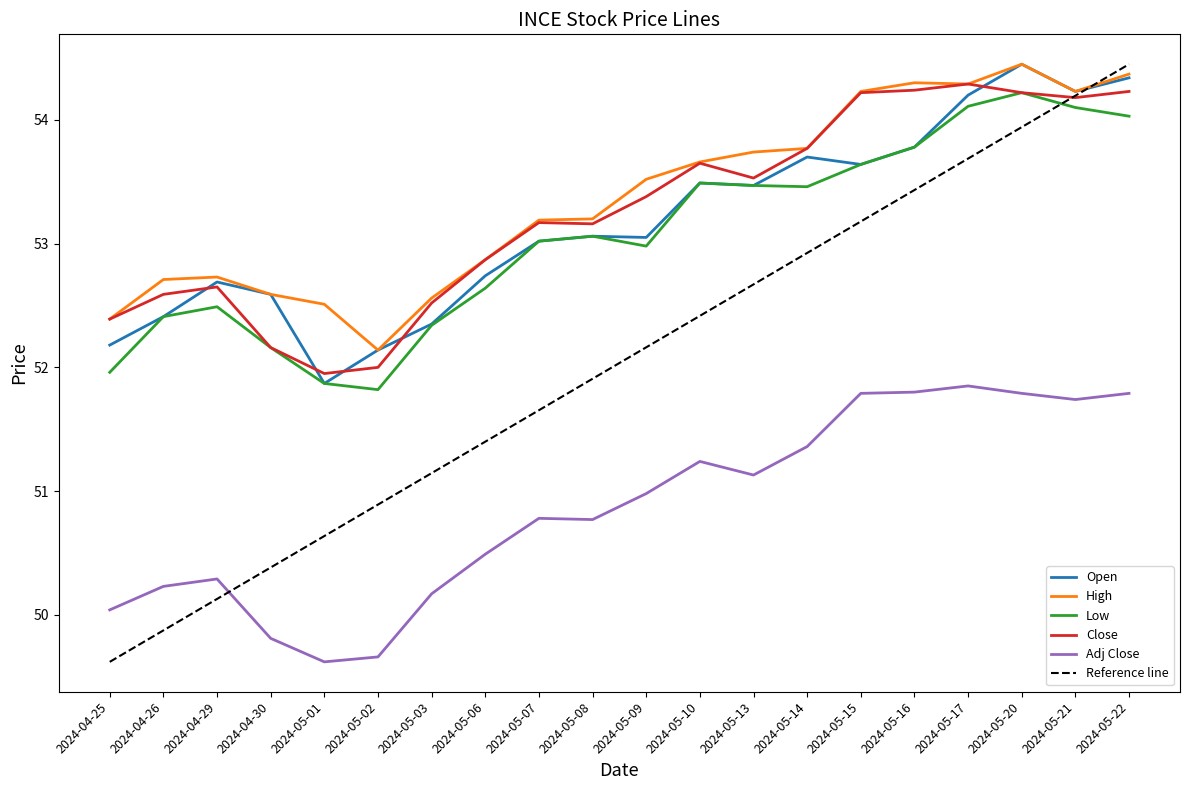

The High series shows 34.7 at 2024-05-10. True or false?

False